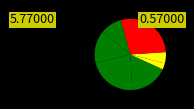

Count the number of slices in the pie.

7